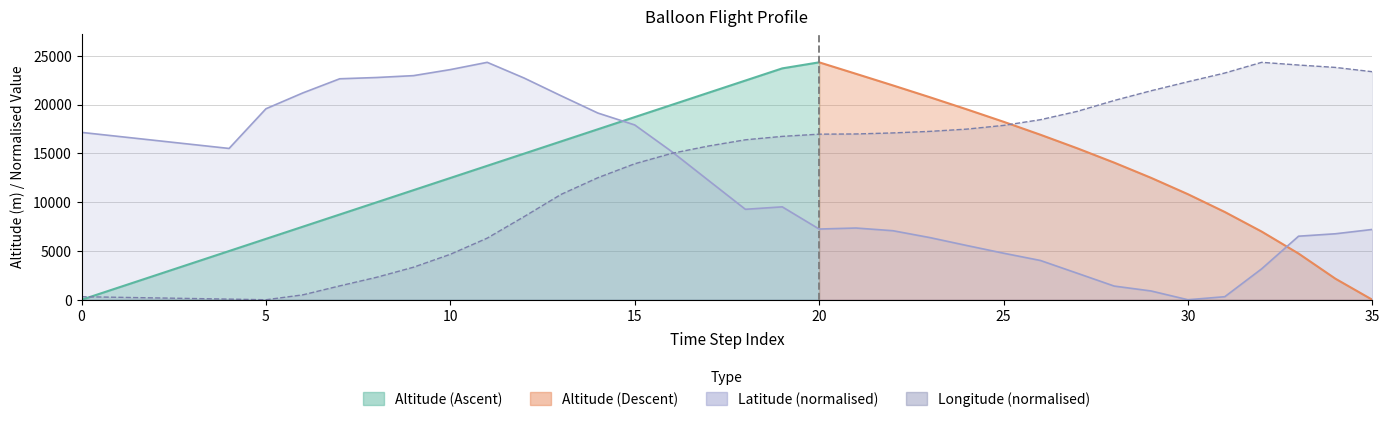

Between 0 and 29, which series saw the biggest shift?

Lon